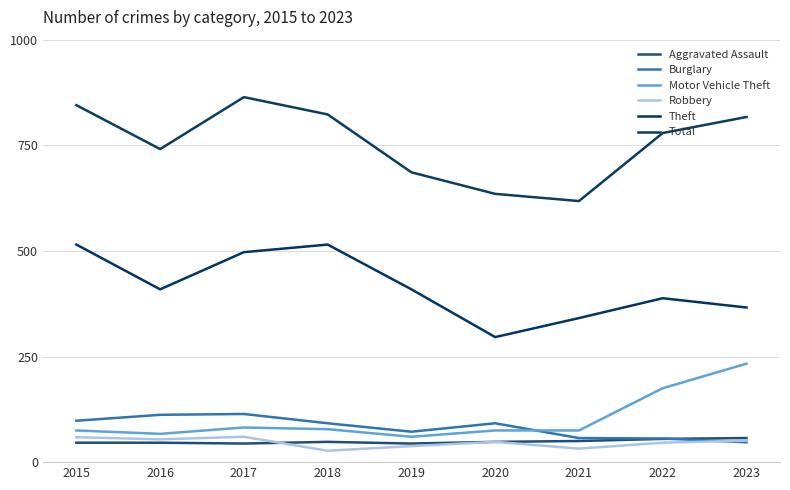

The value of Robbery at 2015 is 101. True or false?

False